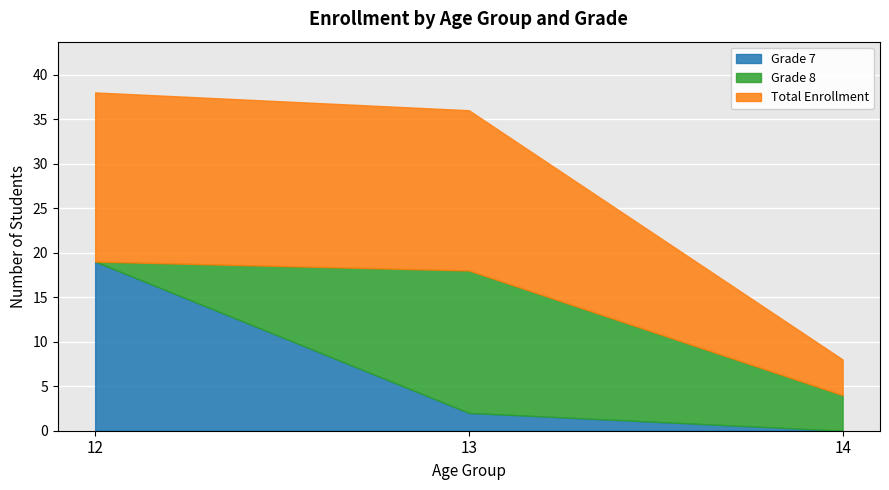

What is the greatest value displayed?

19